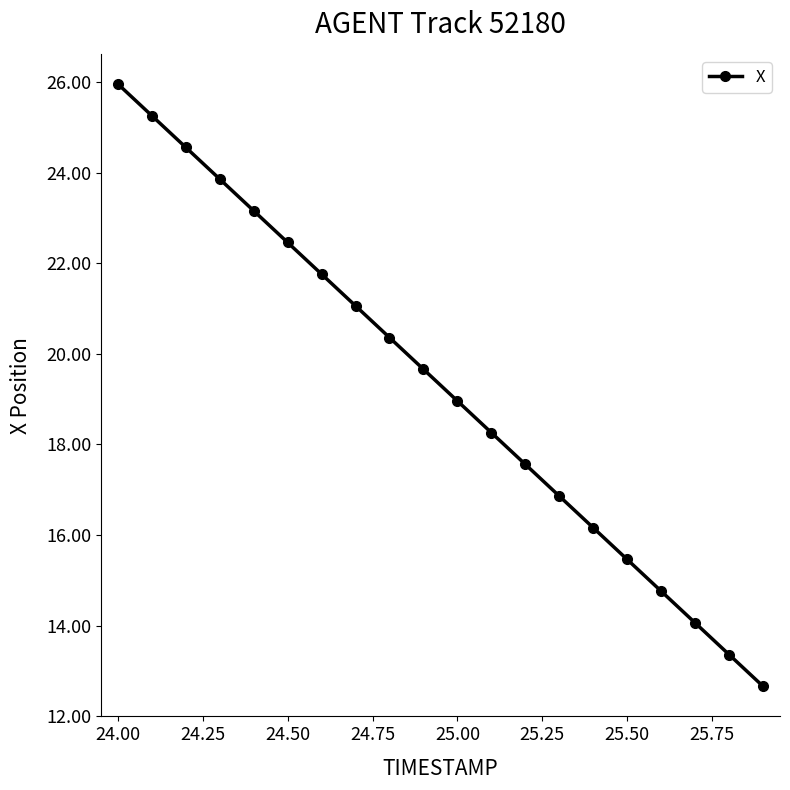

What is the value of the 19th point from the left?

13.4